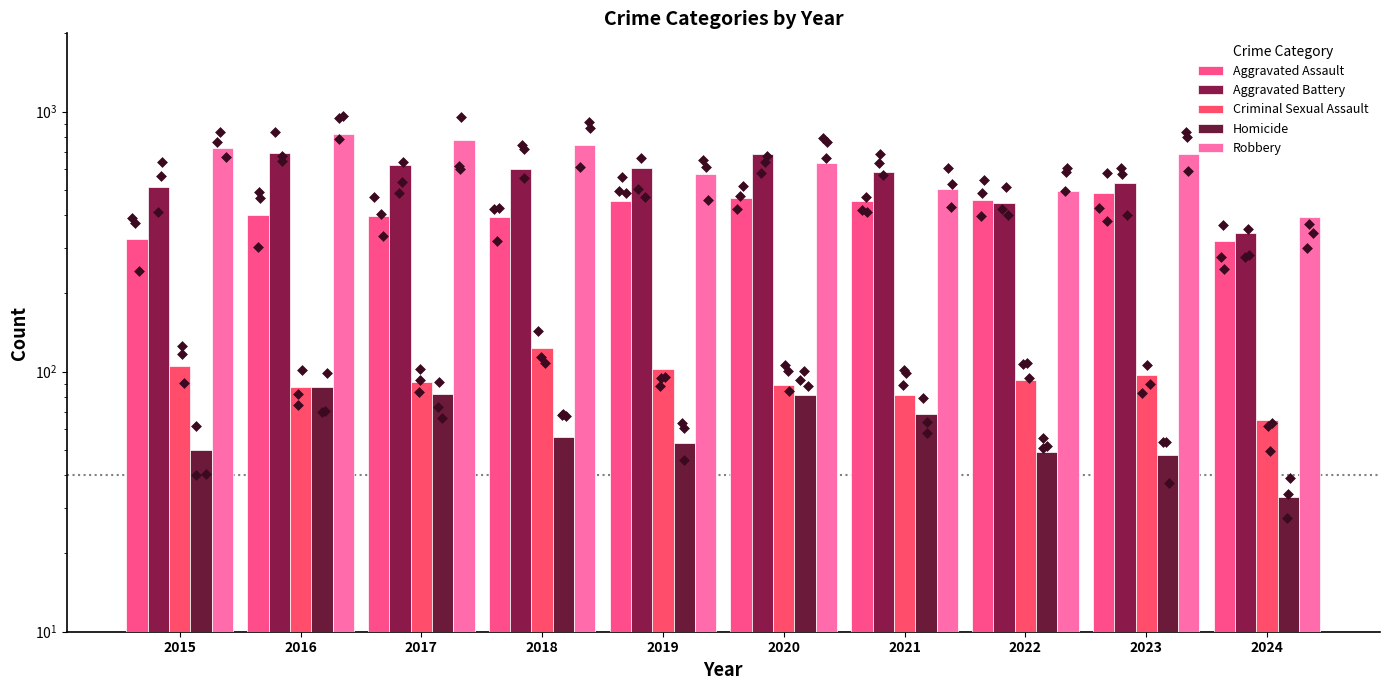

Which series contains the highest Y value?

Robbery